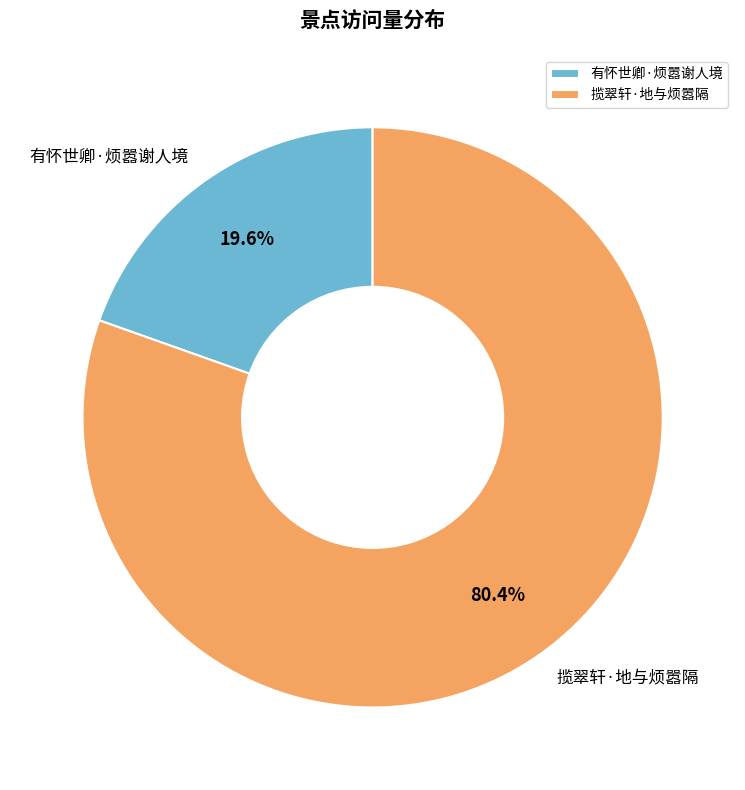

To the nearest percent, what is the average slice percentage?

50%